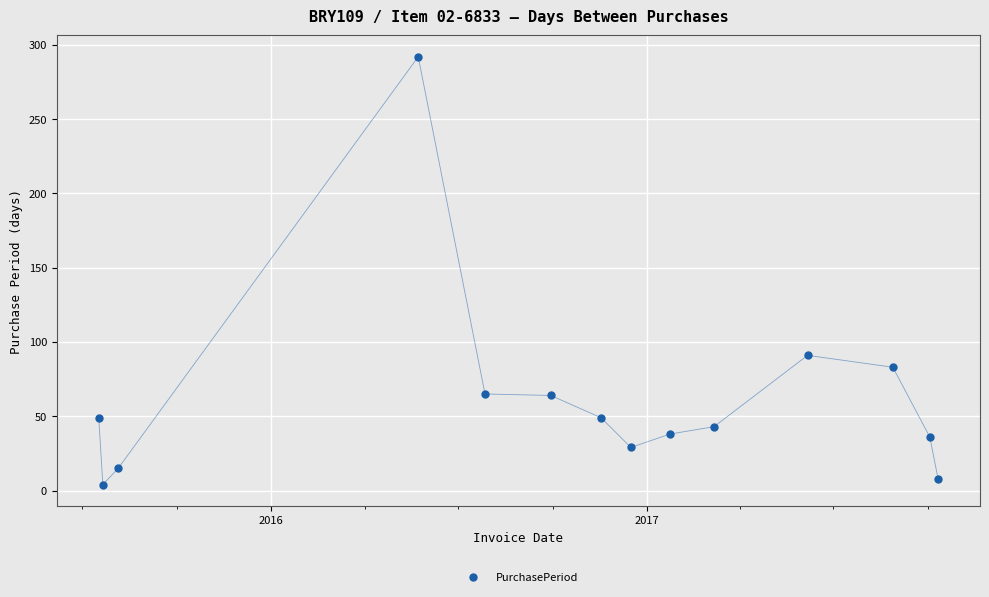

What is the difference between the maximum and minimum values?

288